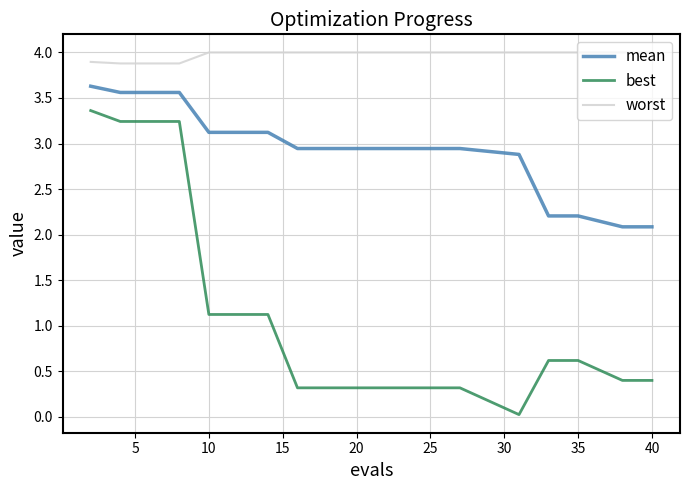

Which series has the widest spread of values?

best